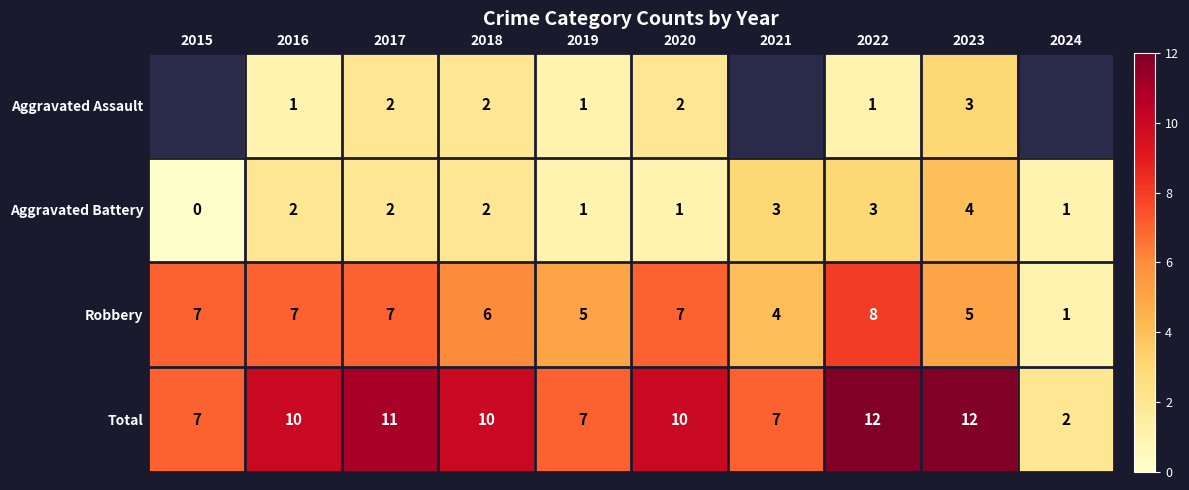

What is the difference between the maximum and minimum values in the Aggravated Battery series?

4